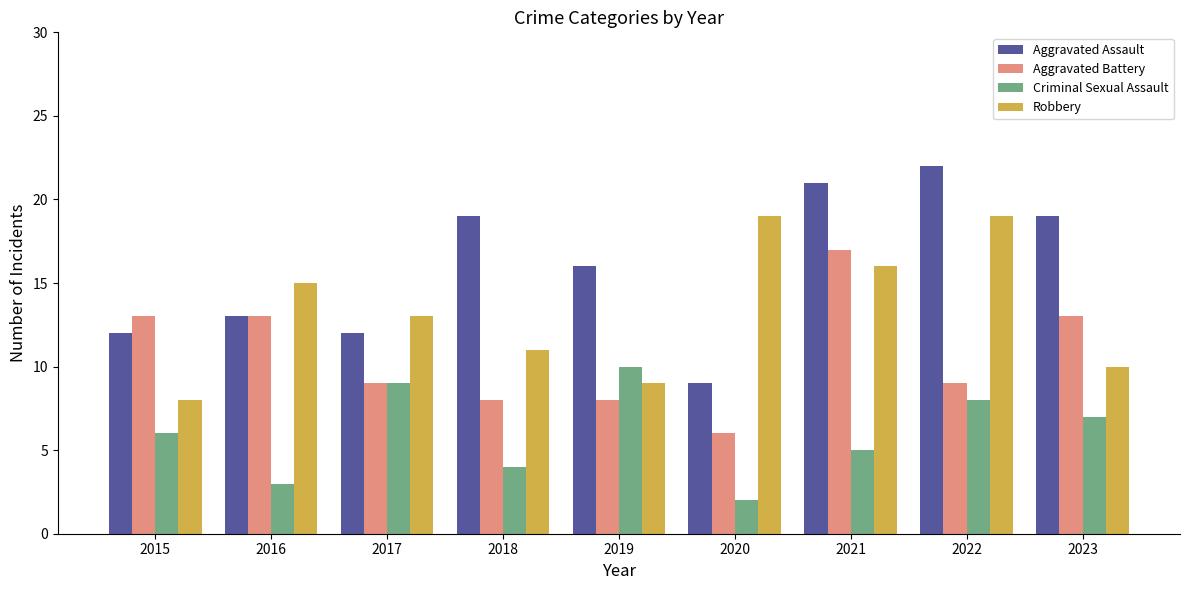

What is the sum of the Aggravated Battery values at 2017 and 2019?

17